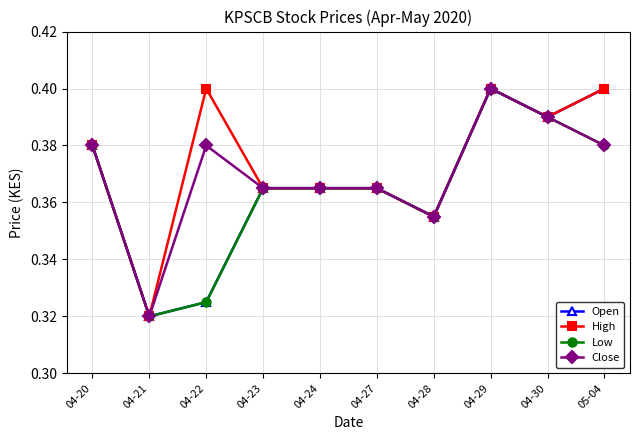

Which label corresponds to the smallest value in the chart?

04-21